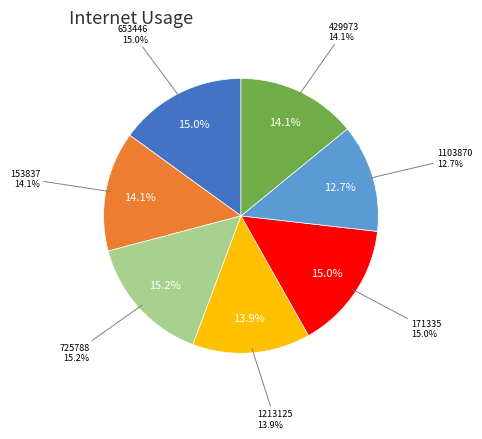

Count the number of slices in the pie.

7